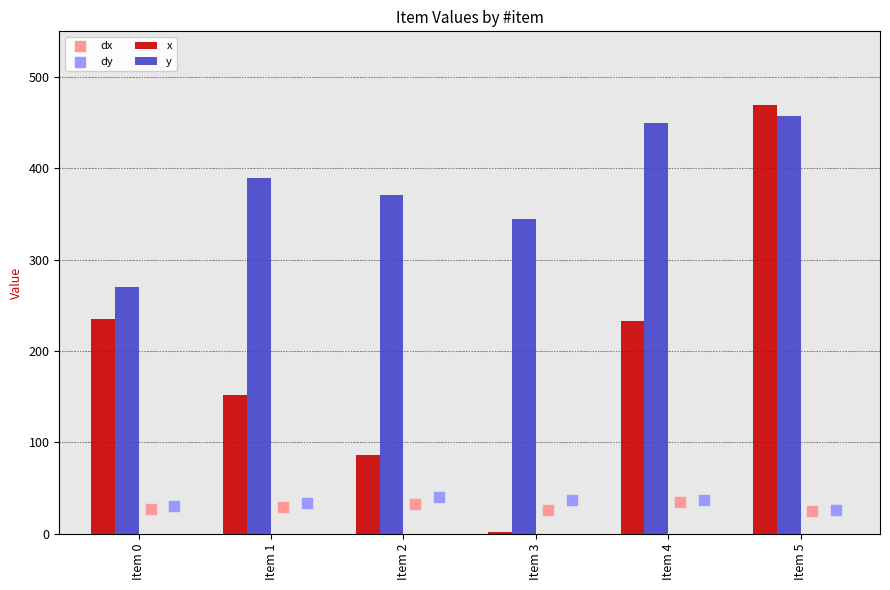

Which series has the largest total across all categories?

y